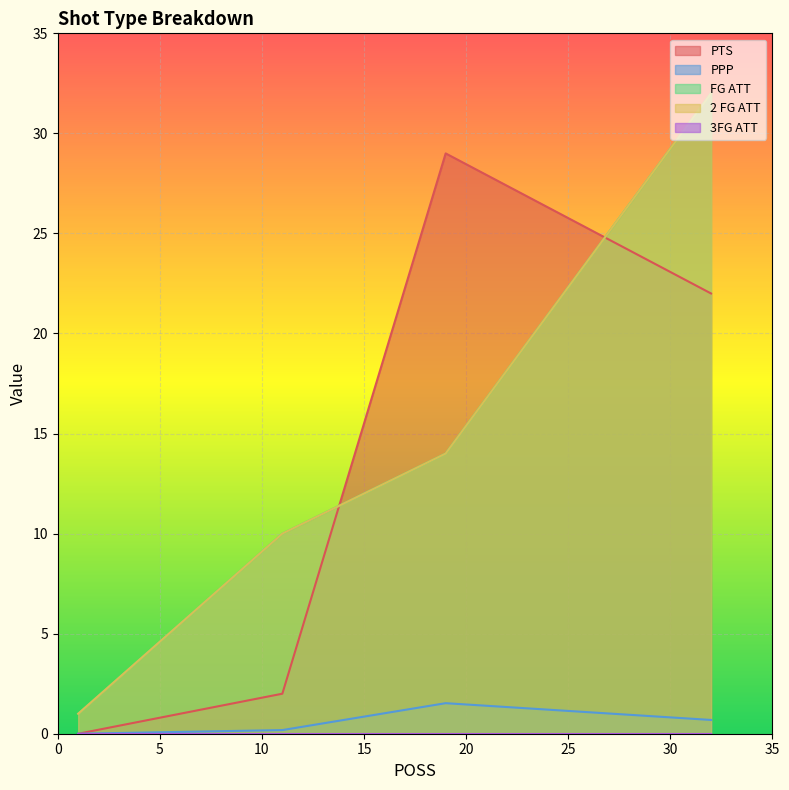

True or false: 2 FG ATT has more than 1 points higher than both neighbors.

False